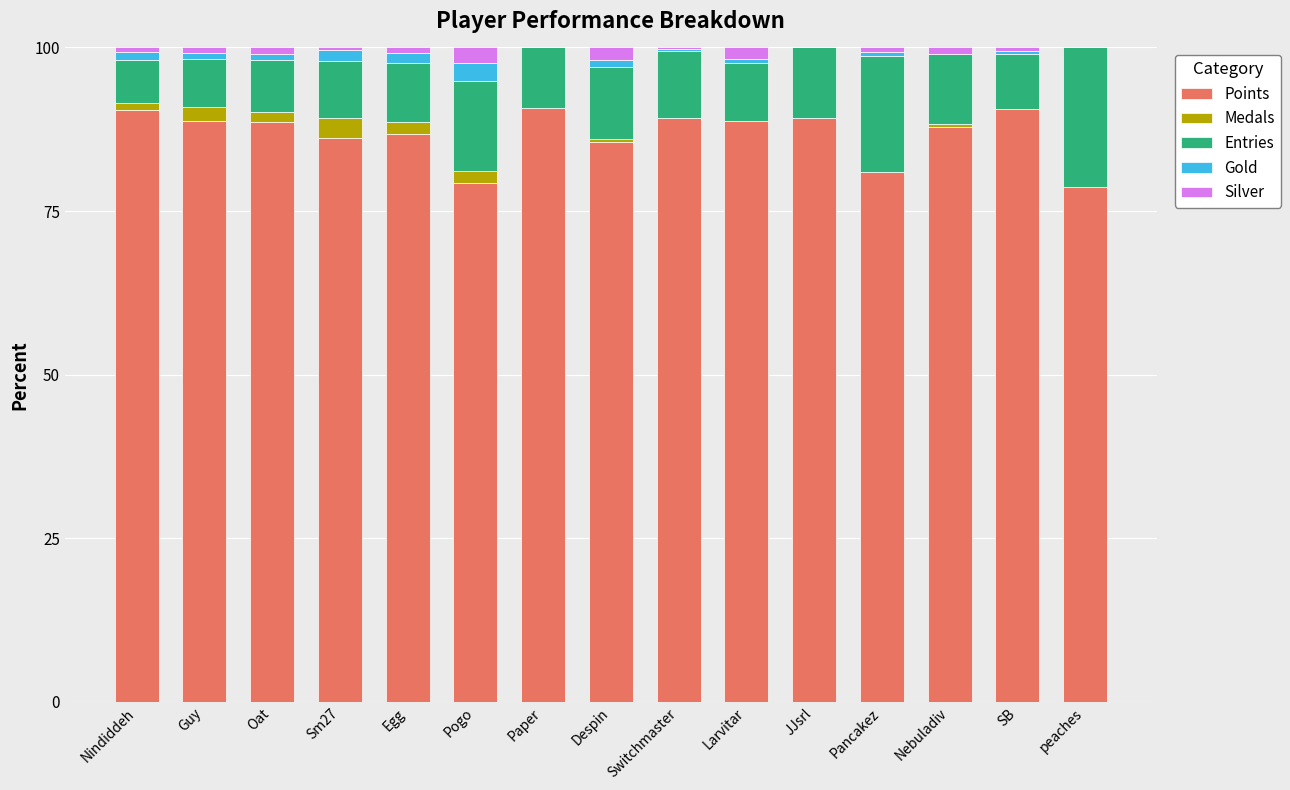

What is the maximum value for Points?

90.7